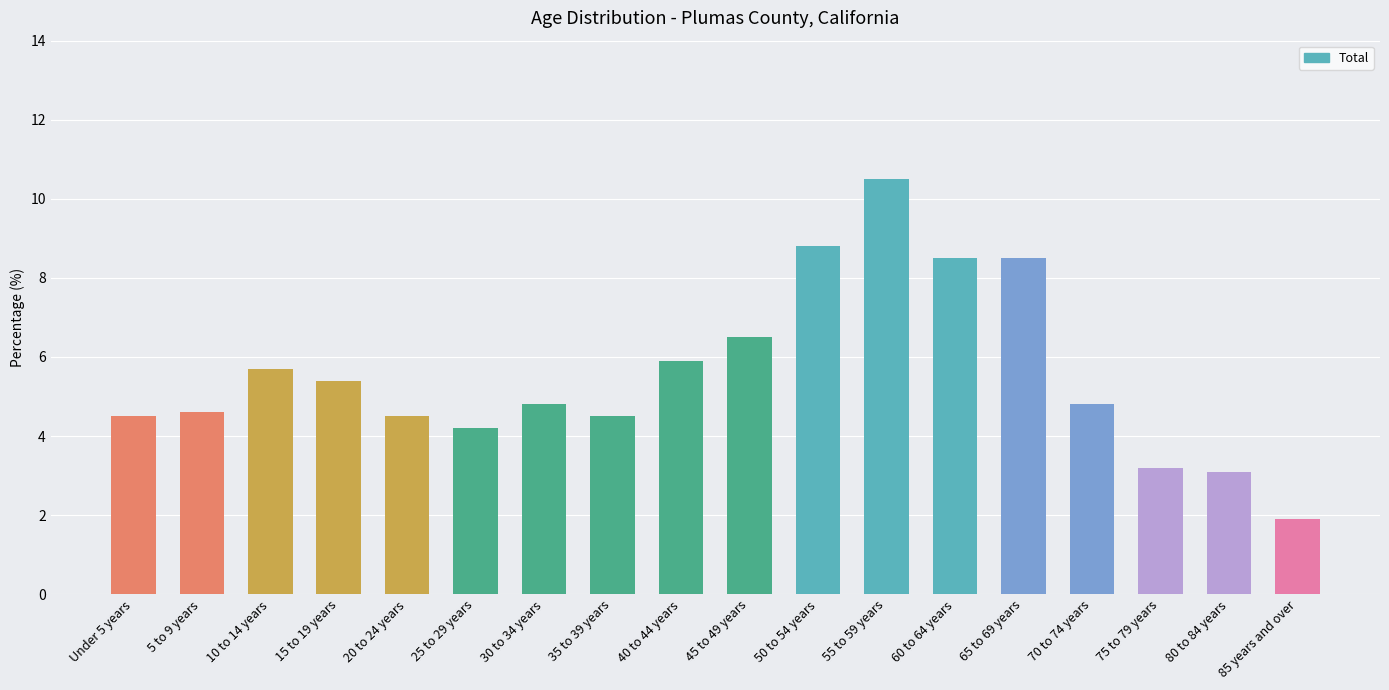

Reading right to left, what are all the values shown in this chart?

85 years and over=1.9	80 to 84 years=3.1	75 to 79 years=3.2	70 to 74 years=4.8	65 to 69 years=8.5	60 to 64 years=8.5	55 to 59 years=10.5	50 to 54 years=8.8	45 to 49 years=6.5	40 to 44 years=5.9	35 to 39 years=4.5	30 to 34 years=4.8	25 to 29 years=4.2	20 to 24 years=4.5	15 to 19 years=5.4	10 to 14 years=5.7	5 to 9 years=4.6	Under 5 years=4.5